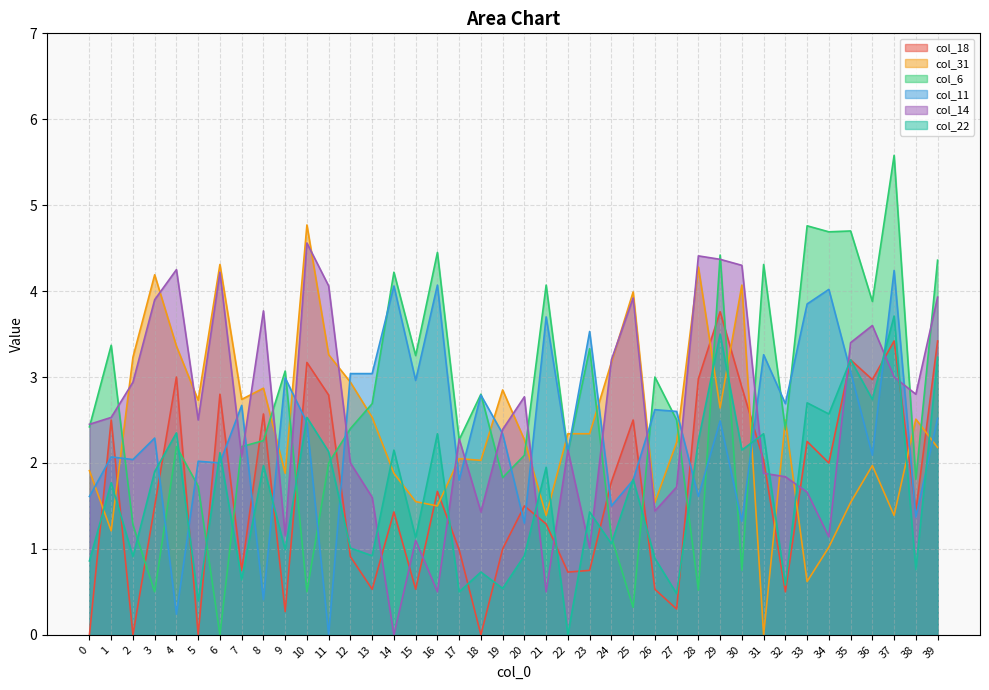

What is the value of the col_22 point at the 26th from the left?

1.8